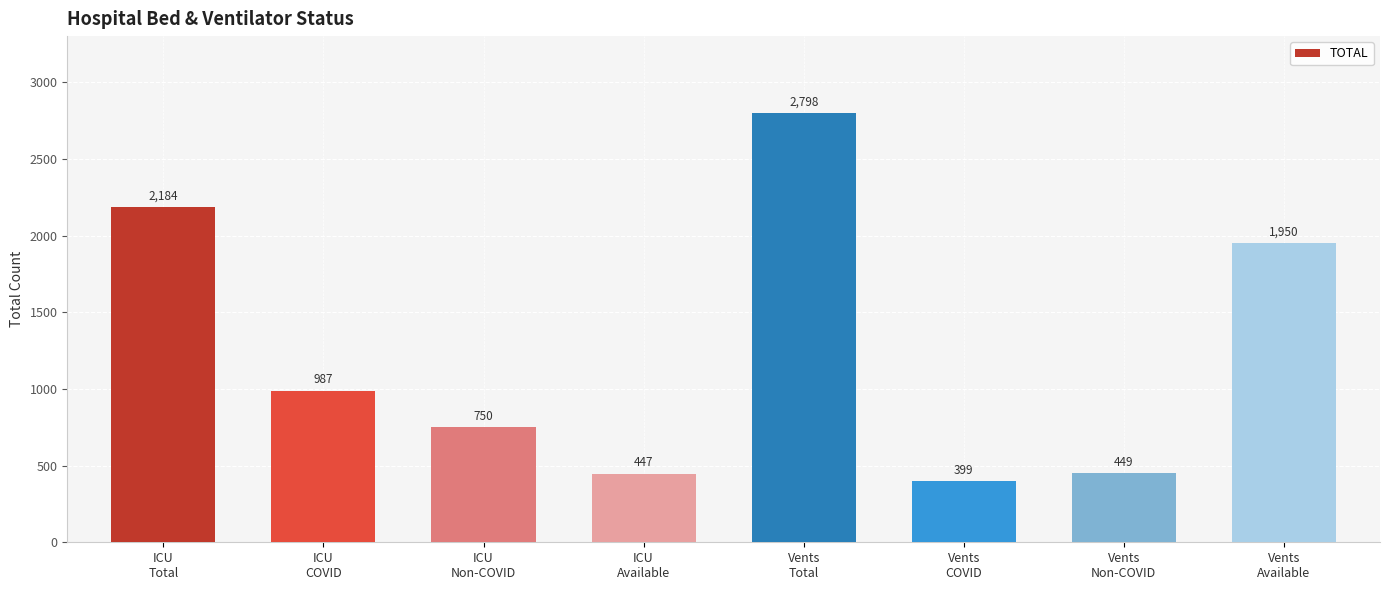

Which label corresponds to the largest value in the chart?

Vents
Total